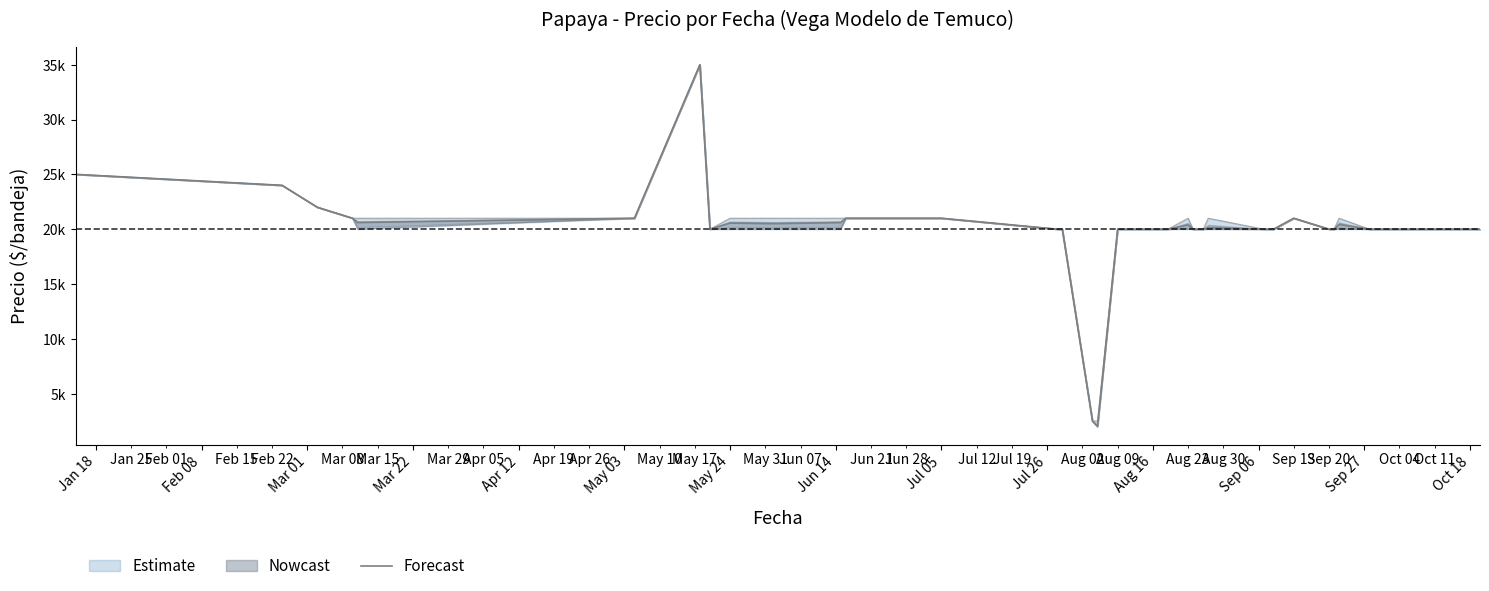

What is the value of the 29th point from the left?

20000